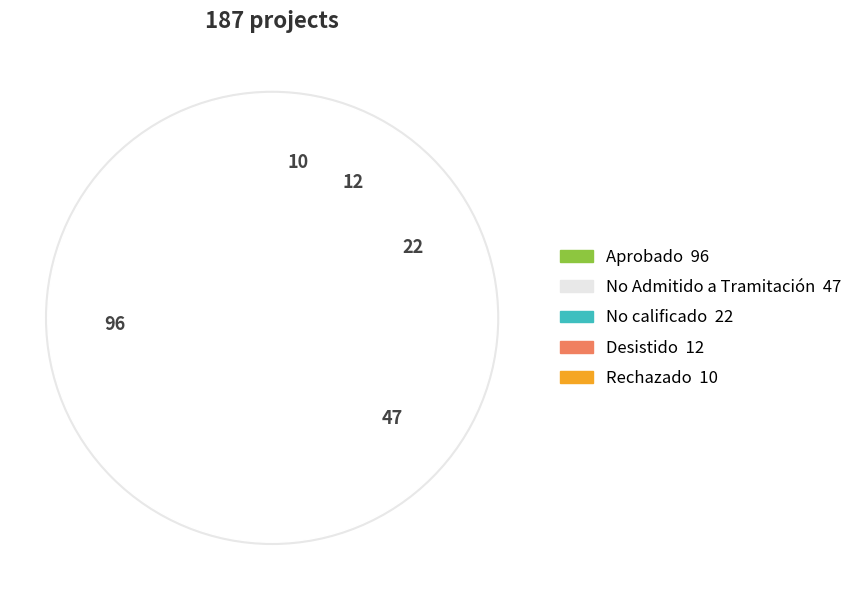

Which slice is the smallest?

Rechazado